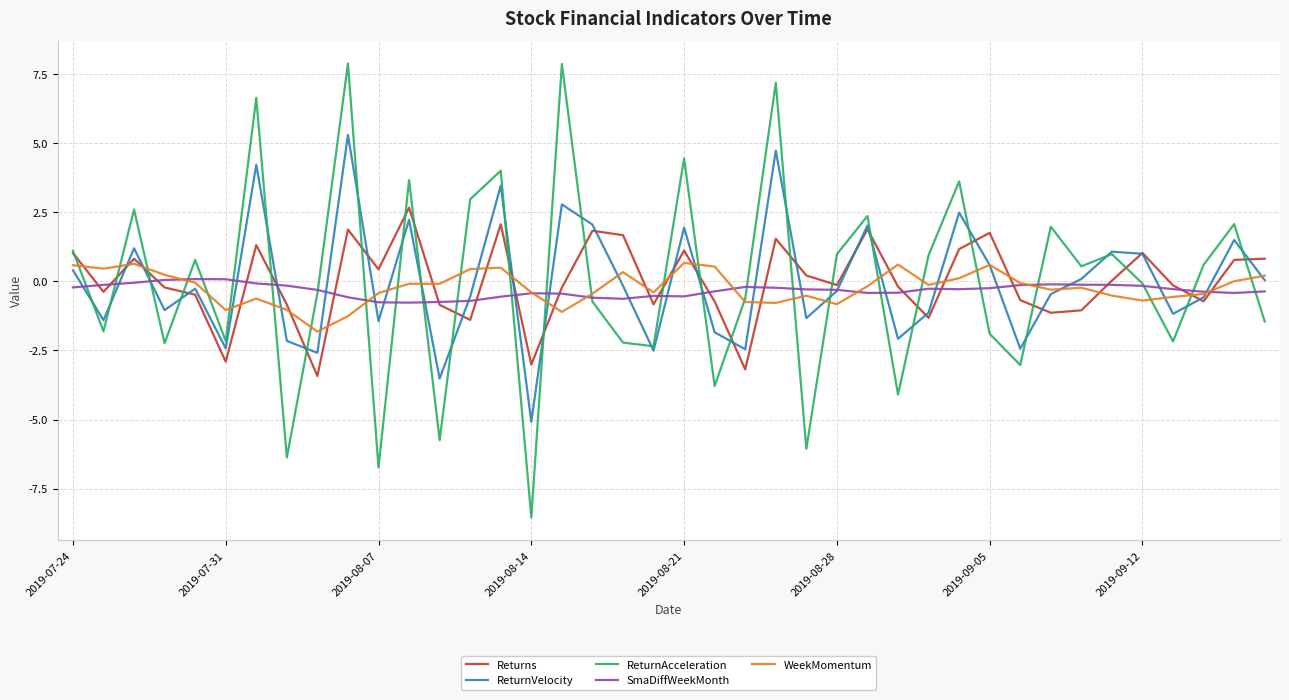

True or false: SmaDiffWeekMonth has more than 2 interior local peaks.

True